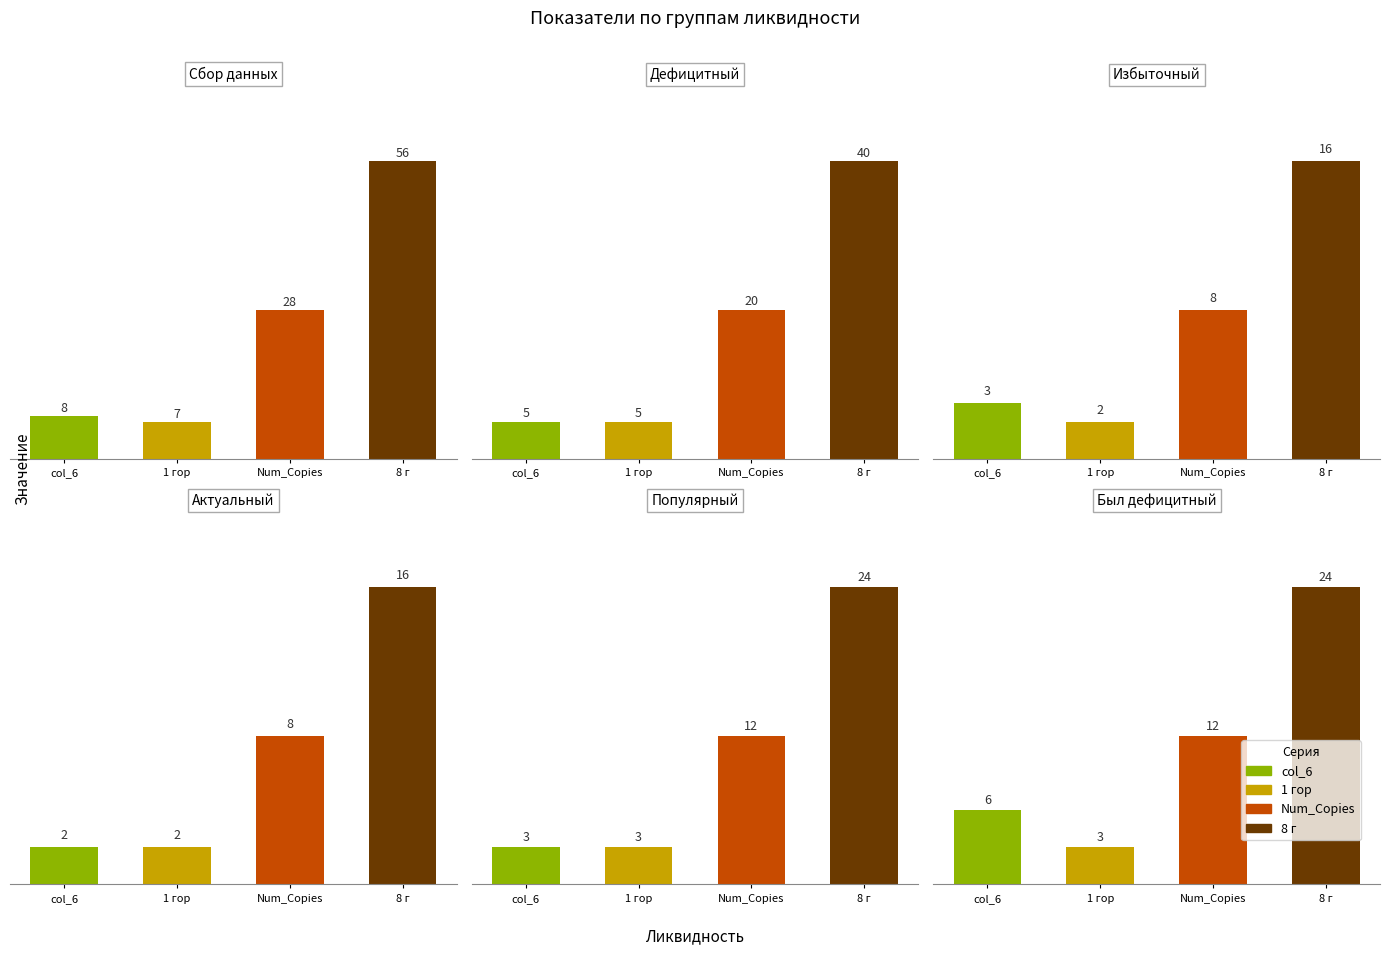

What is the difference between the highest and lowest values at Актуальный?

14